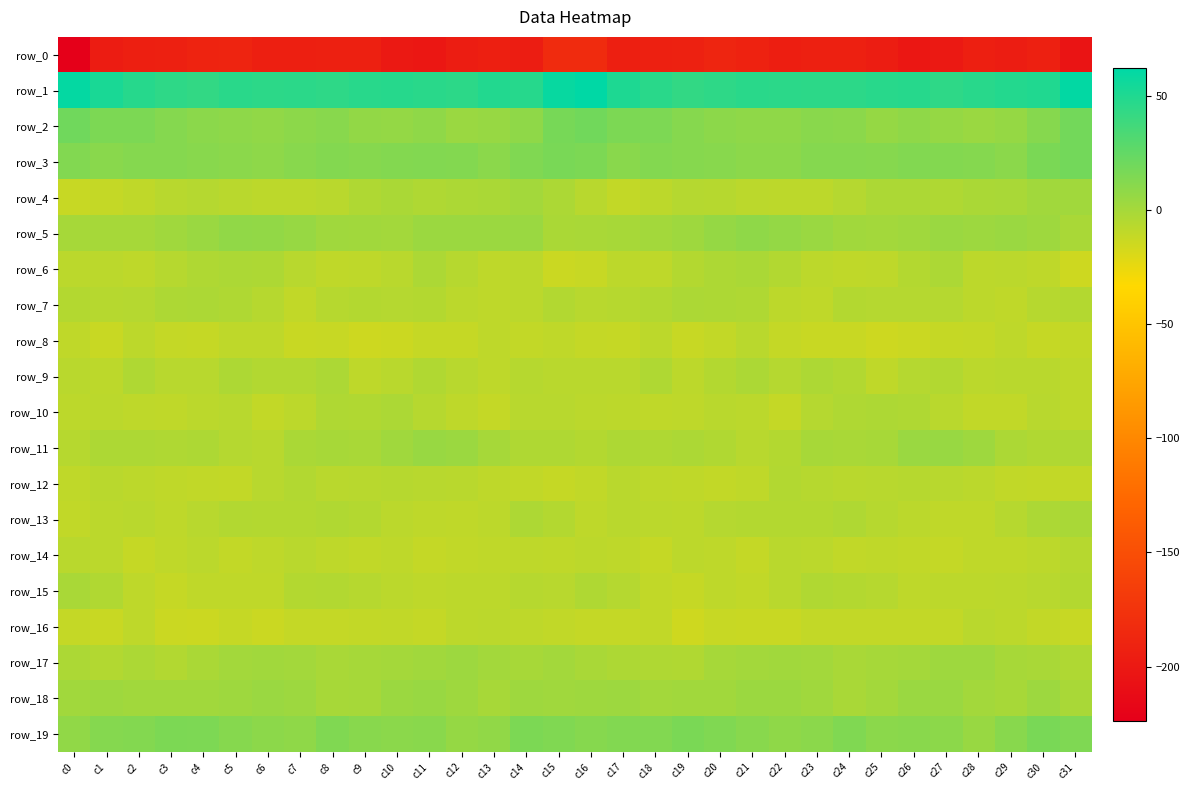

At which label is row_16 closest to -11?

c24